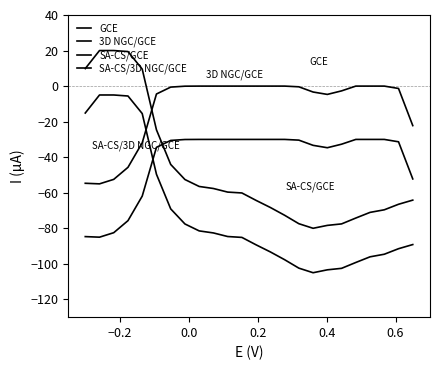

Which series has the widest spread of values?

GCE